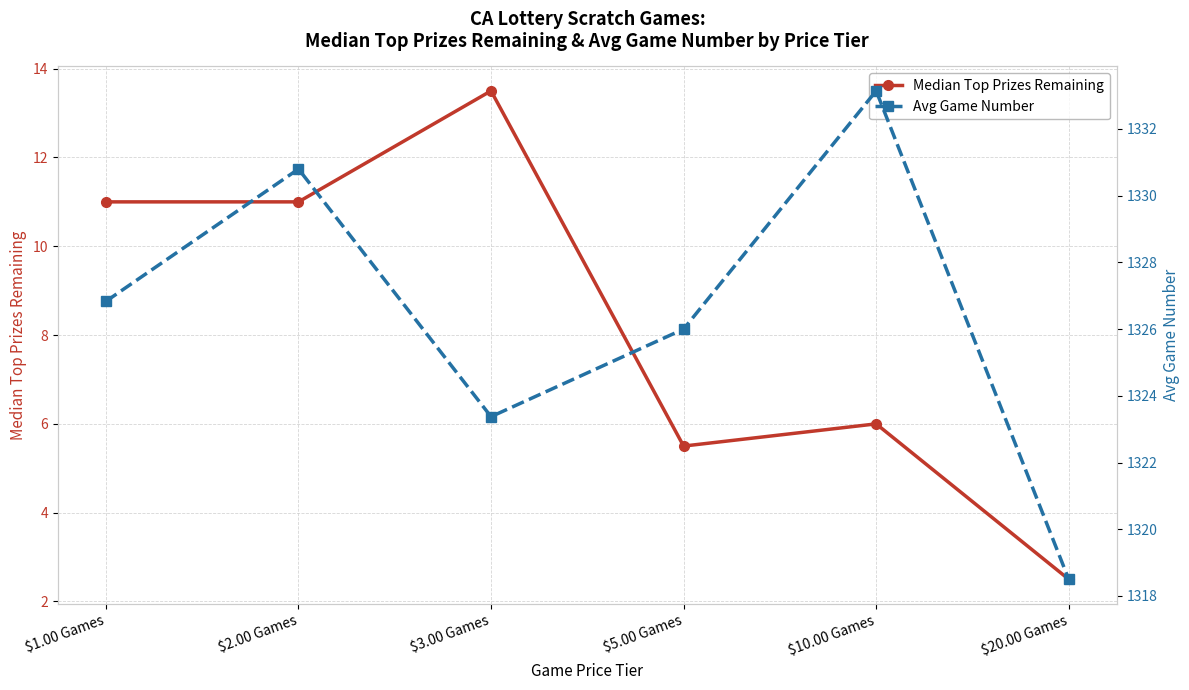

What is the spread (max minus min) of values at $1.00 Games?

1315.8